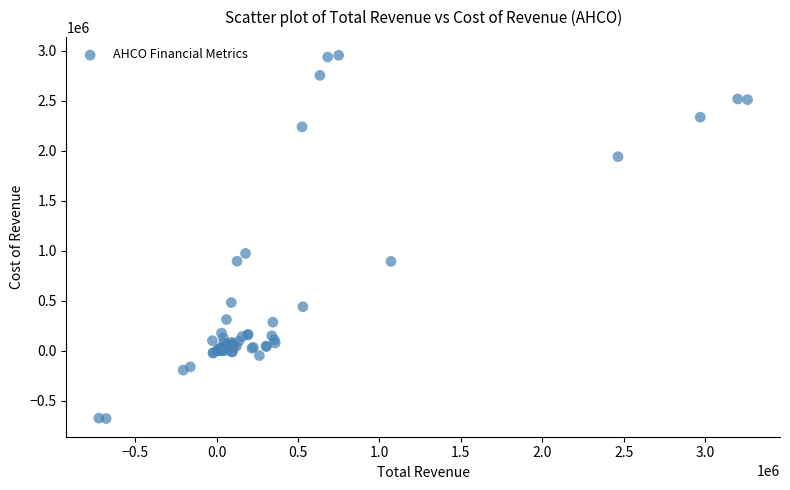

What Y value in the scatter plot is closest to 1138300?

972800